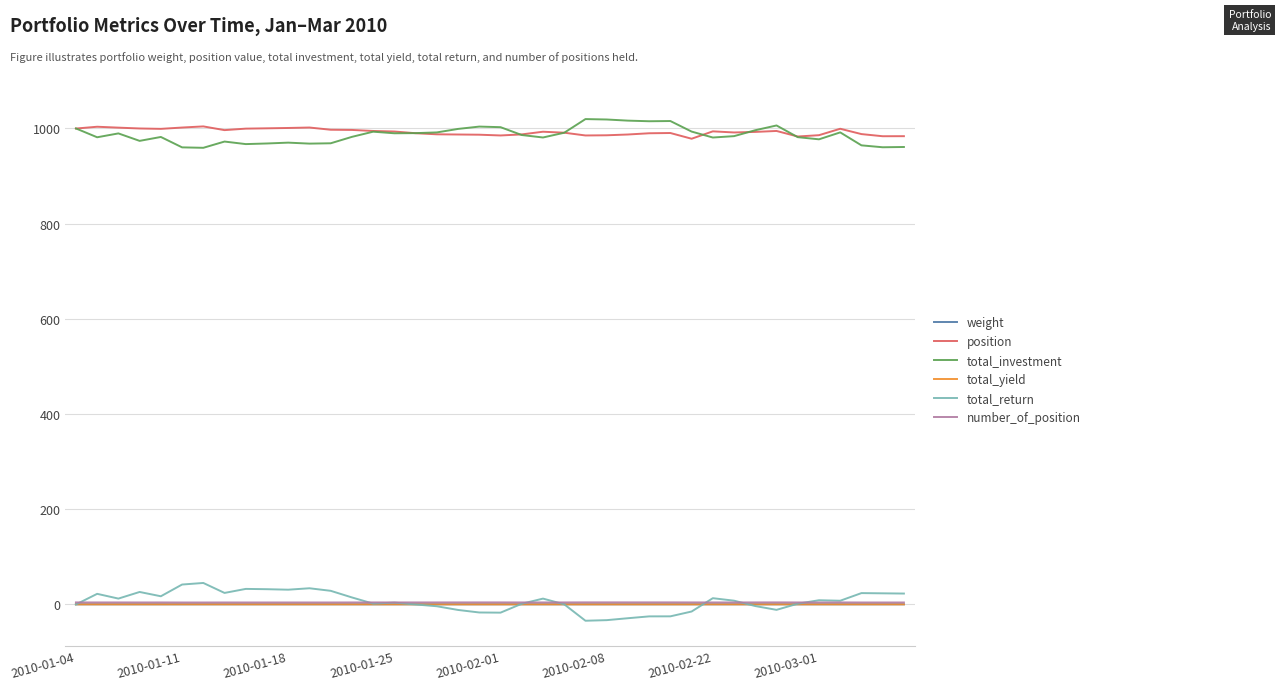

True or false: total_return and total_investment cross at least once.

False